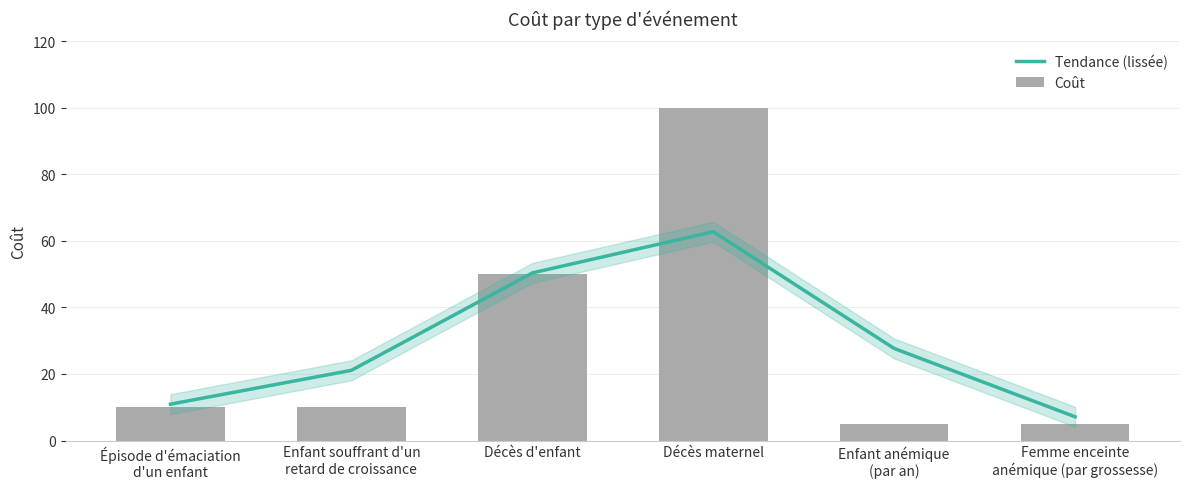

What is the value of the Tendance (lissée) bar at the 3rd from the left?

50.4